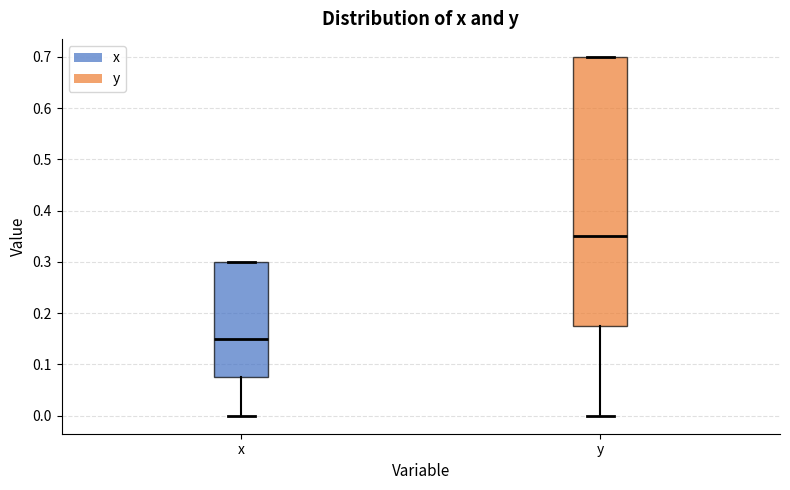

Where does the median line of the box for y sit on the y-axis? The values are not printed on the chart, so give them approximately, as read against the axis.

0.35